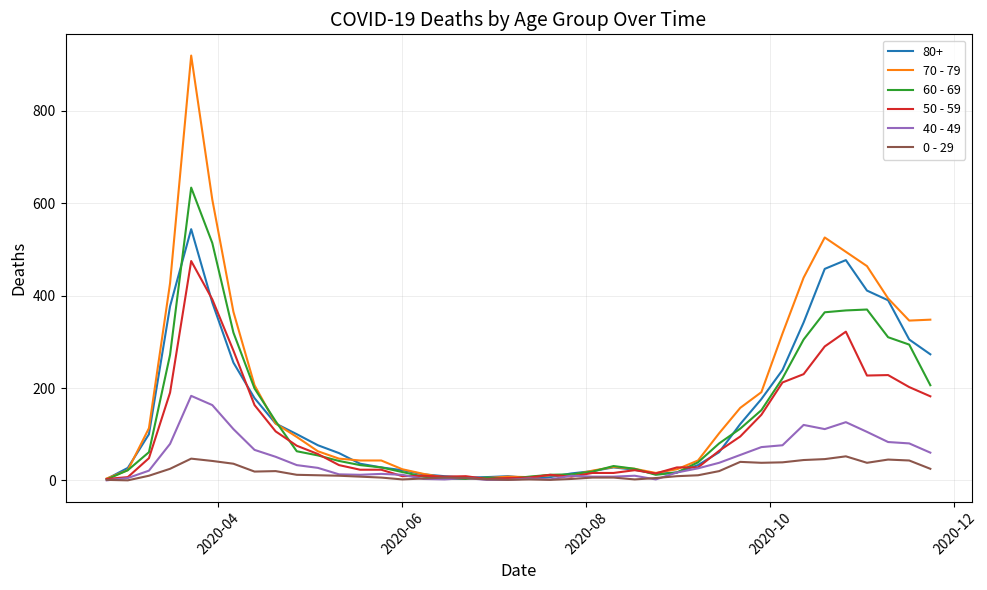

Does the chart have visible grid lines?

Yes